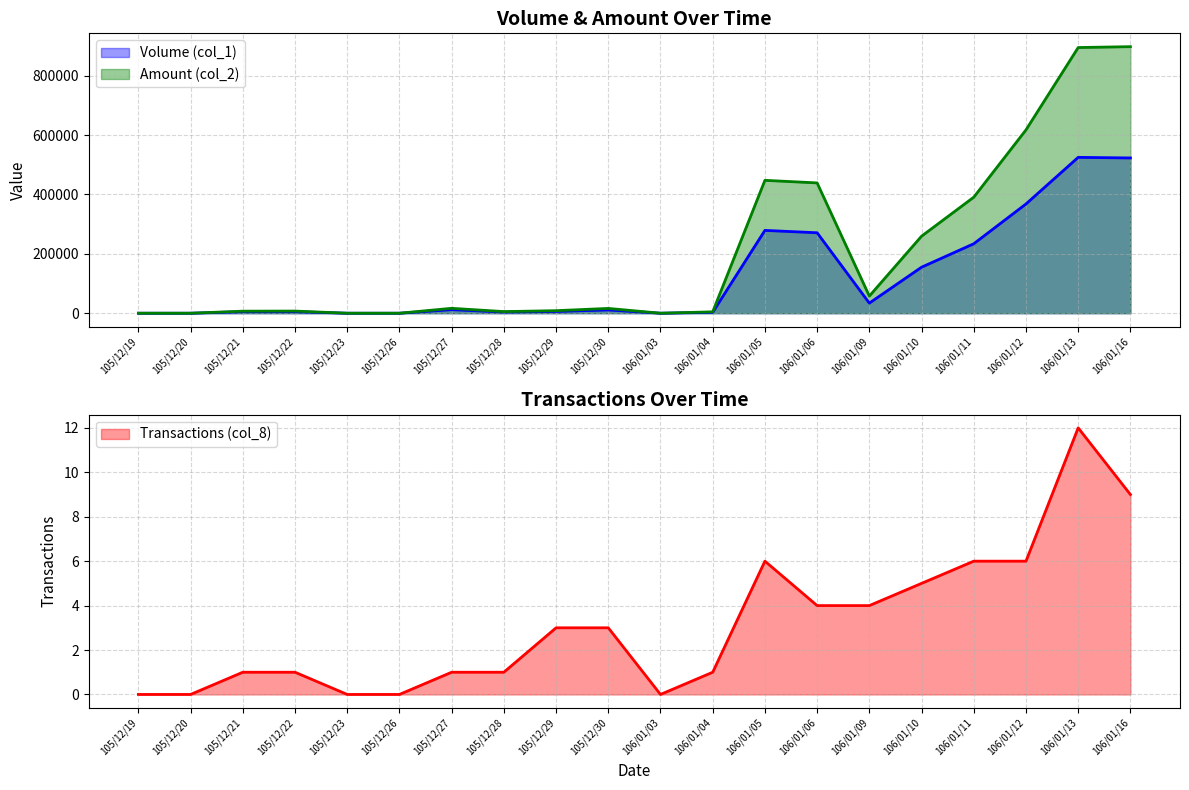

How many data points in Transactions (col_8) are less than 3?

10